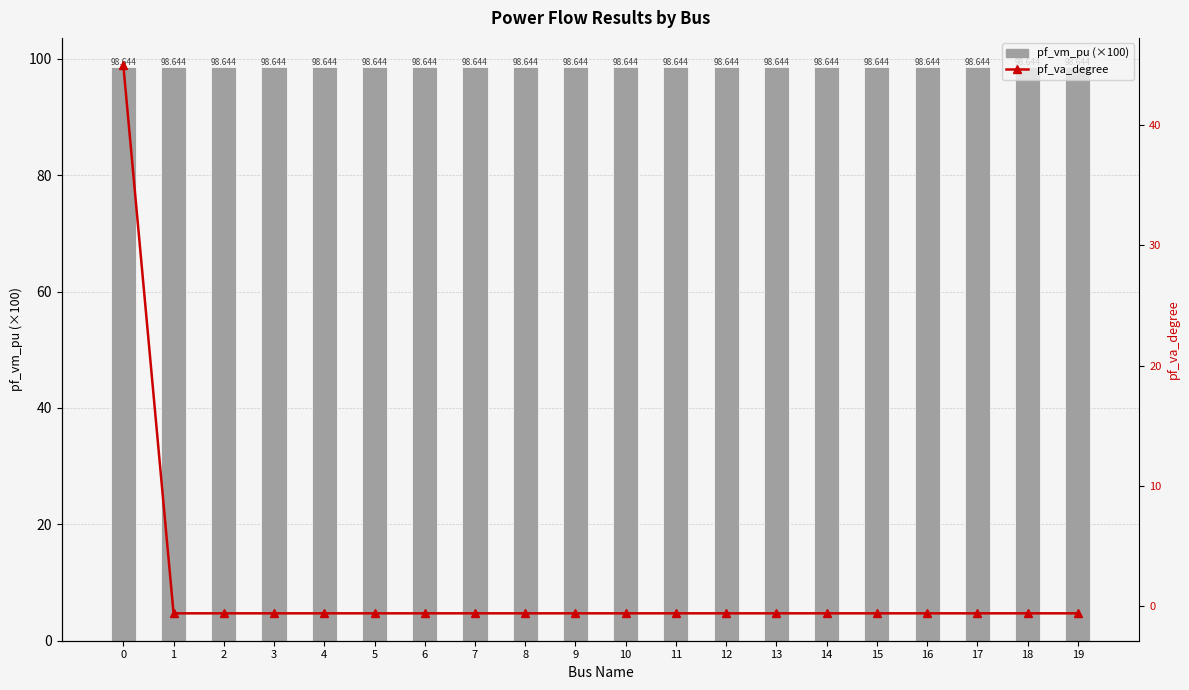

Reading right to left, transcribe all the data shown in this chart.

pf_vm_pu (×100): 98.6	98.6	98.6	98.6	98.6	98.6	98.6	98.6	98.6	98.6	98.6	98.6	98.6	98.6	98.6	98.6	98.6	98.6	98.6	98.6
pf_va_degree: -0.6	-0.6	-0.6	-0.6	-0.6	-0.6	-0.6	-0.6	-0.6	-0.6	-0.6	-0.6	-0.6	-0.6	-0.6	-0.6	-0.6	-0.6	-0.6	45.0